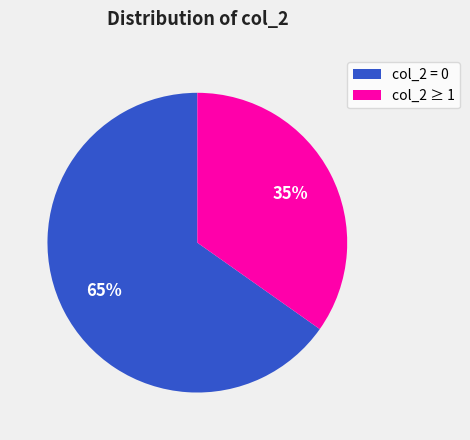

Is it true that col_2 ≥ 1 is 22% of the pie?

False